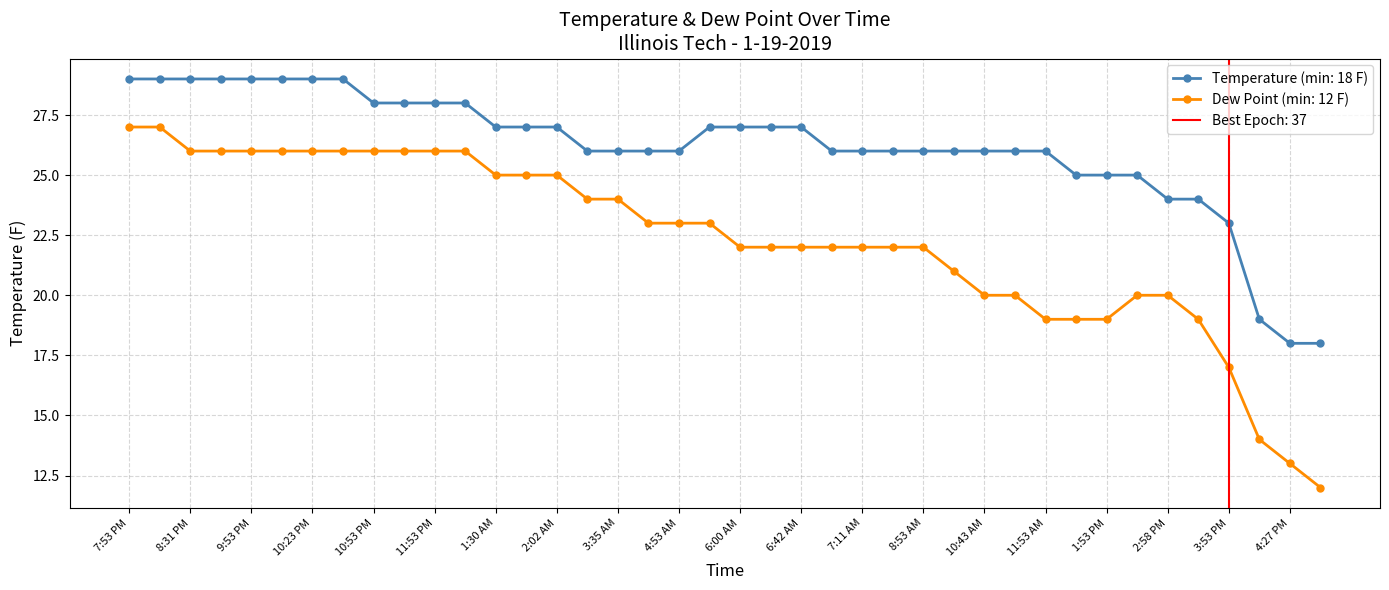

What are all the series names shown in the legend?

Temperature, Dew Point